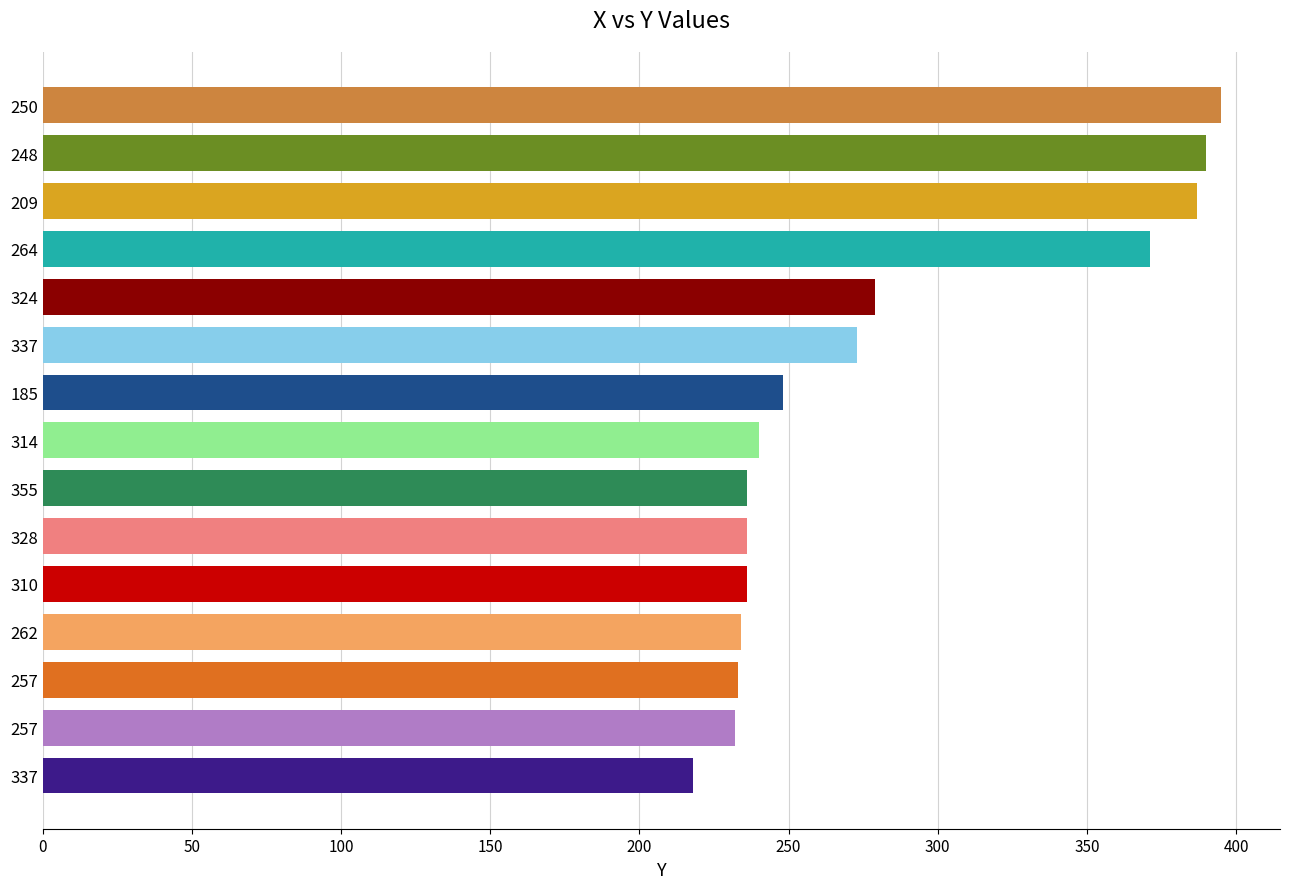

List the labels in order of value, largest first.

250, 248, 209, 264, 324, 337, 185, 314, 310, 328, 355, 262, 257, 257, 337